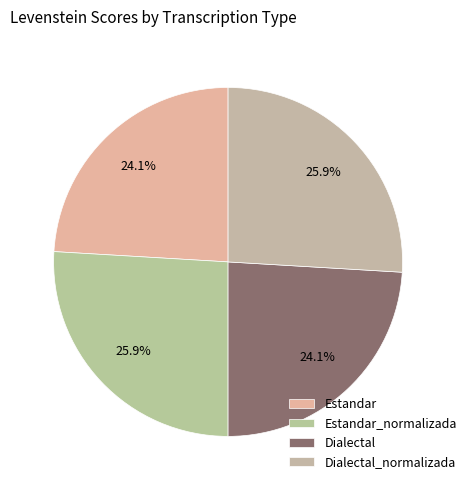

Rank the categories by value from lowest to highest.

Estandar, Dialectal, Estandar_normalizada, Dialectal_normalizada